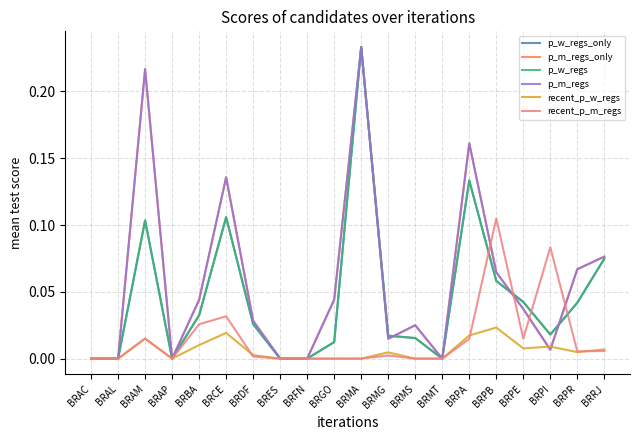

Is this an area chart (filled region under the line)?

No